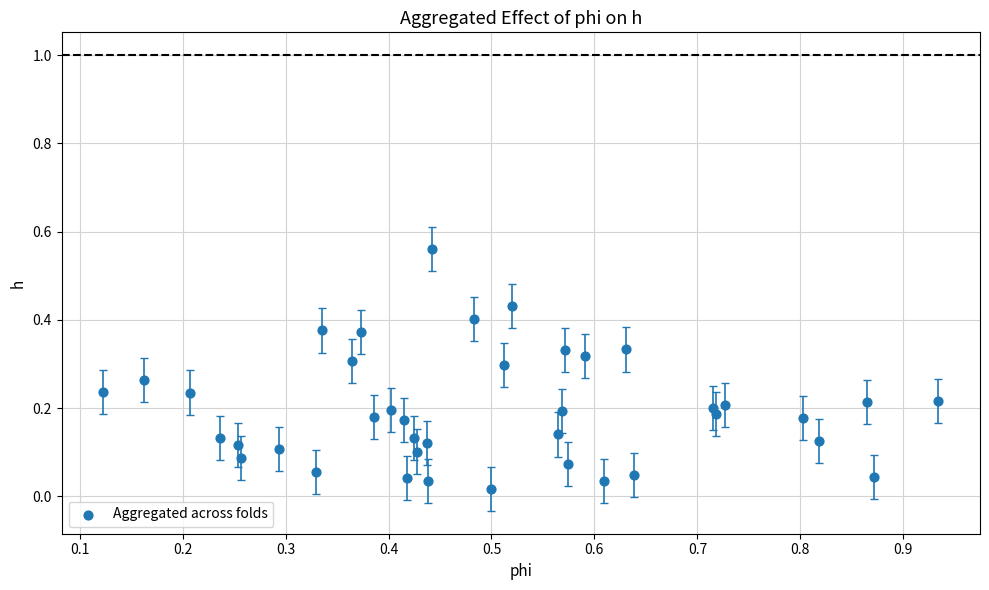

What is the range of Y values (max minus min)?

0.5